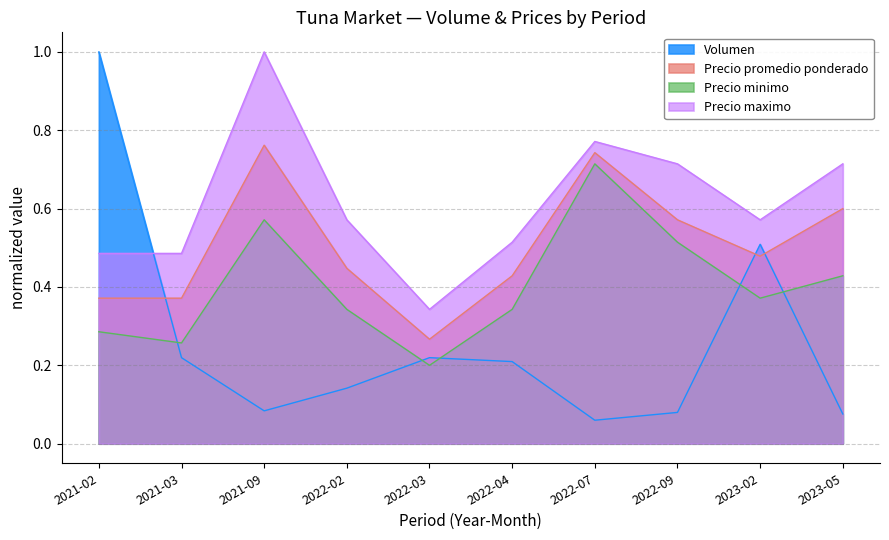

Which label corresponds to the largest value in the chart?

2021-02